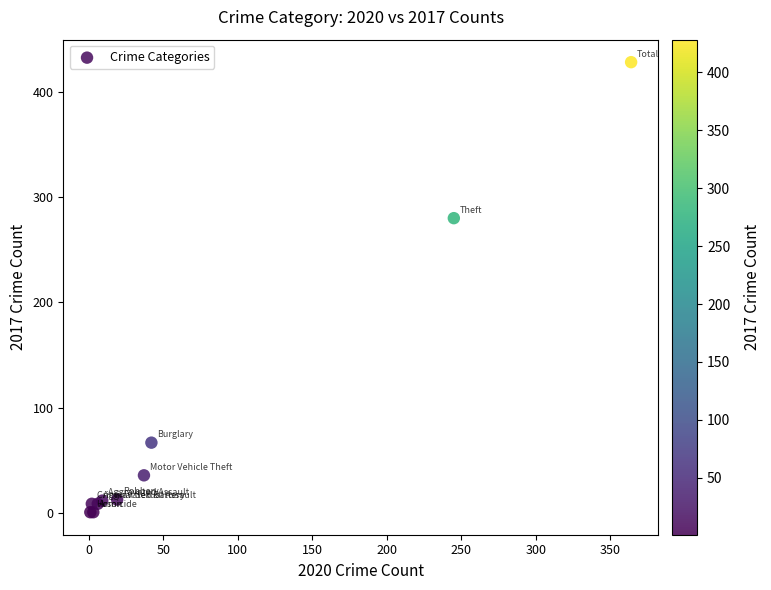

What Y value in the scatter plot is closest to 214?

280